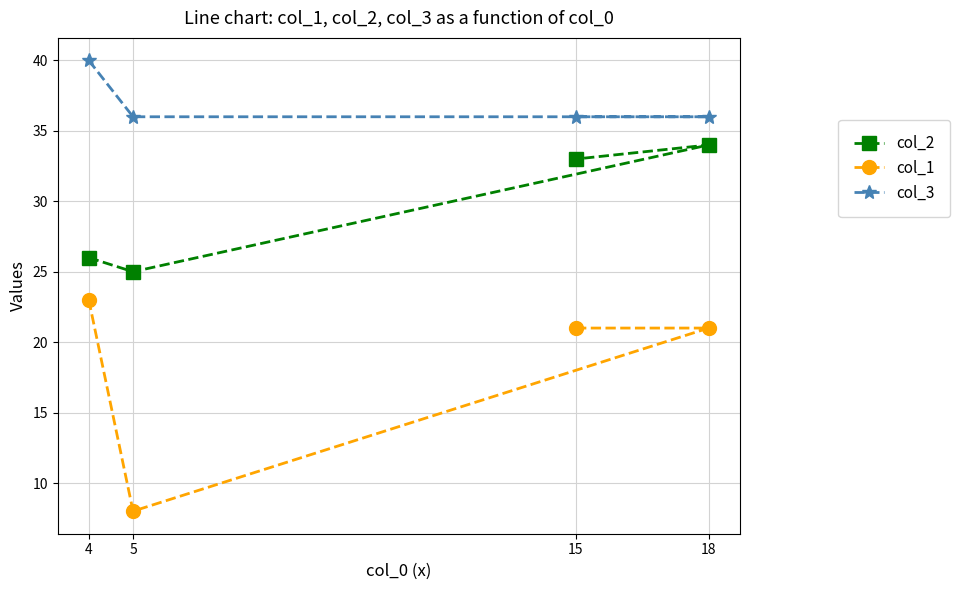

What is the highest value of the col_1 series?

23